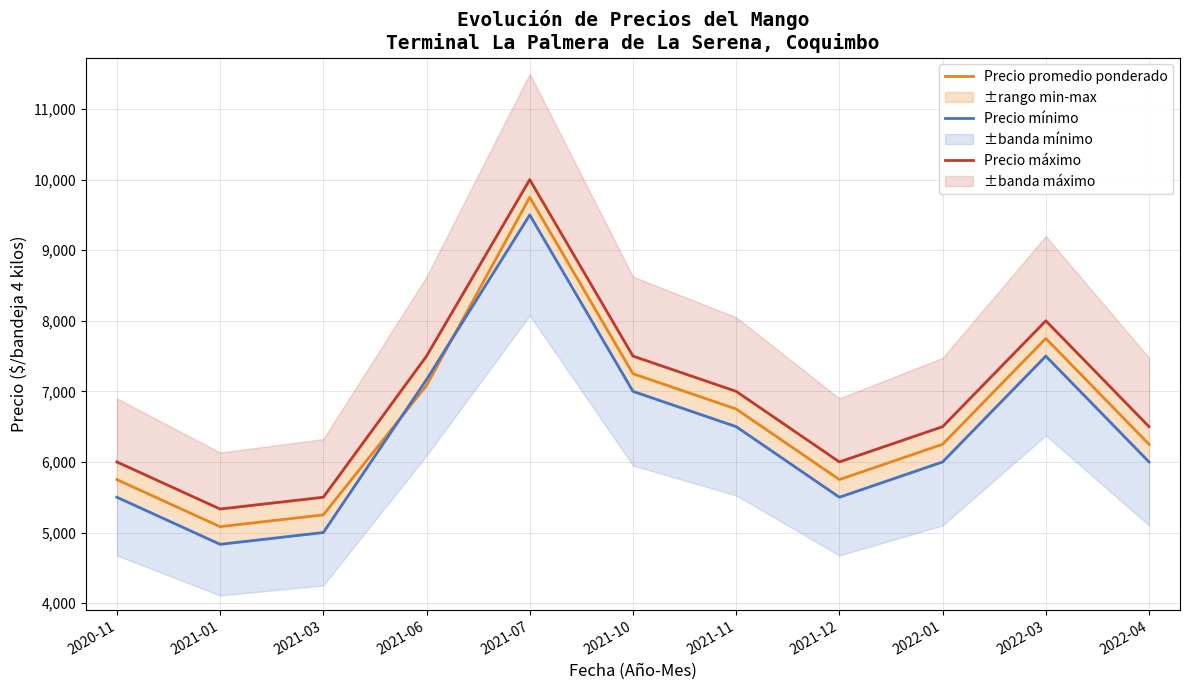

Between 2021-07 and 2021-12, which series saw the biggest shift?

Precio promedio ponderado